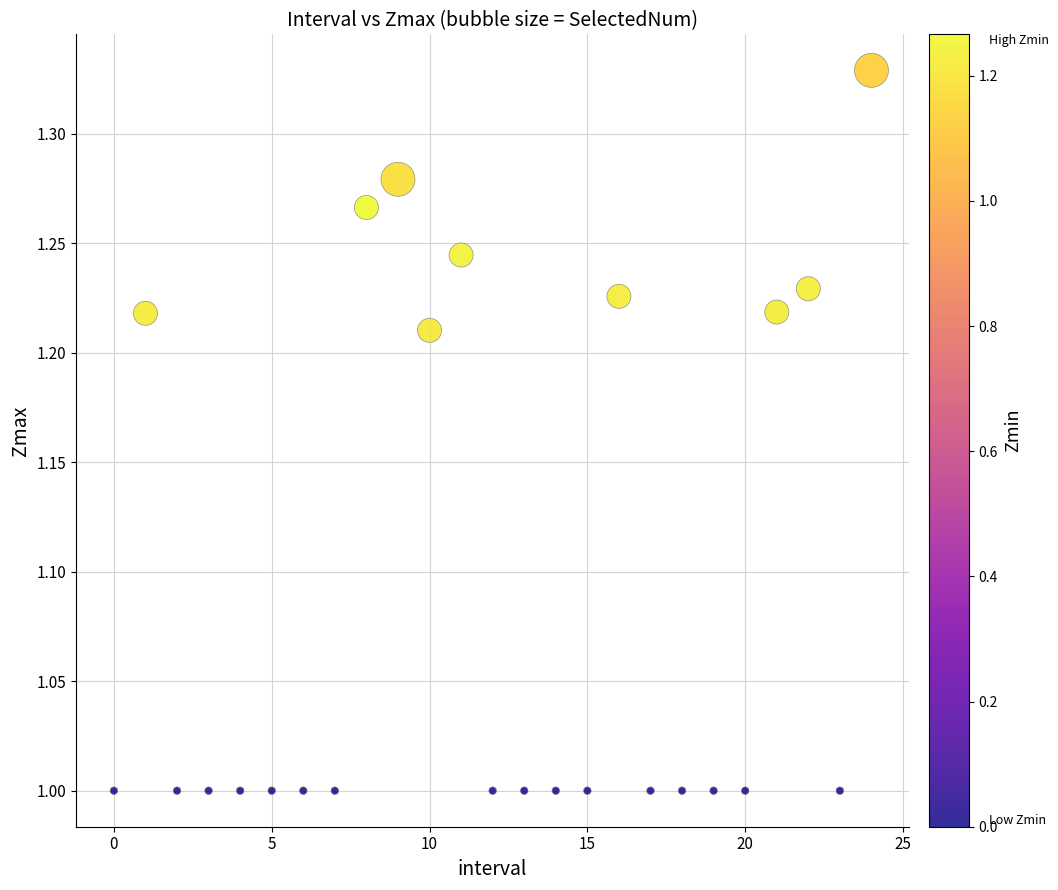

What is the range of Y values (max minus min)?

0.3